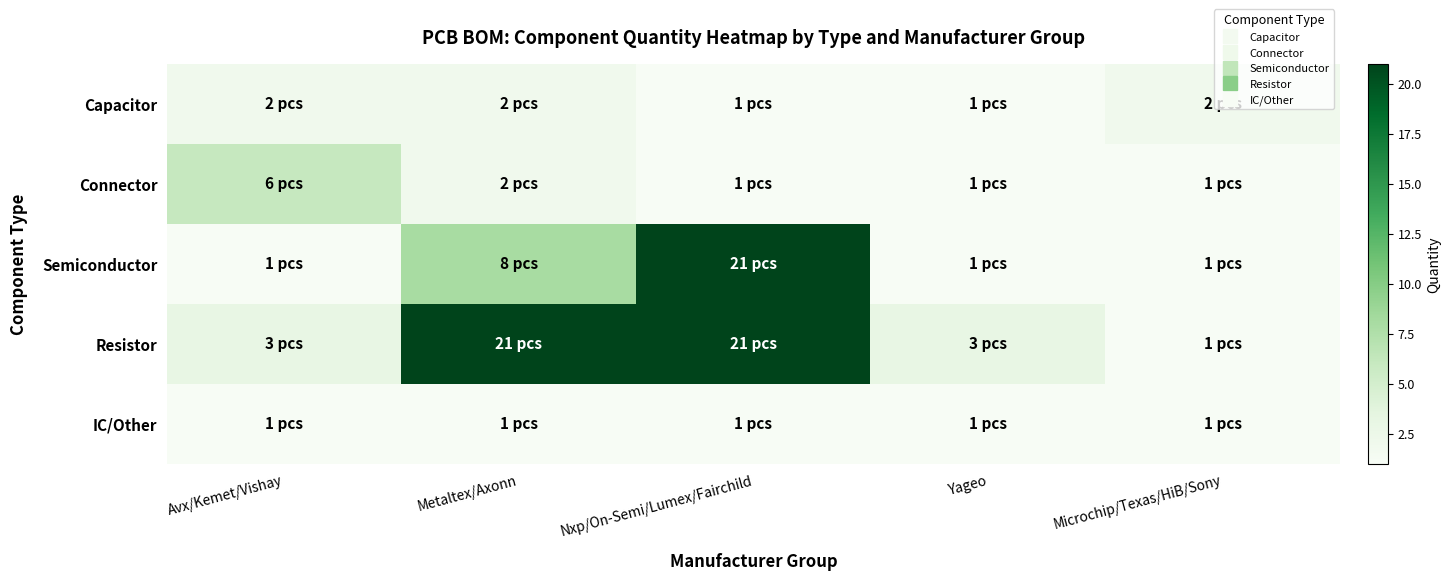

What is the total value across all series at Microchip/Texas/HiB/Sony?

6